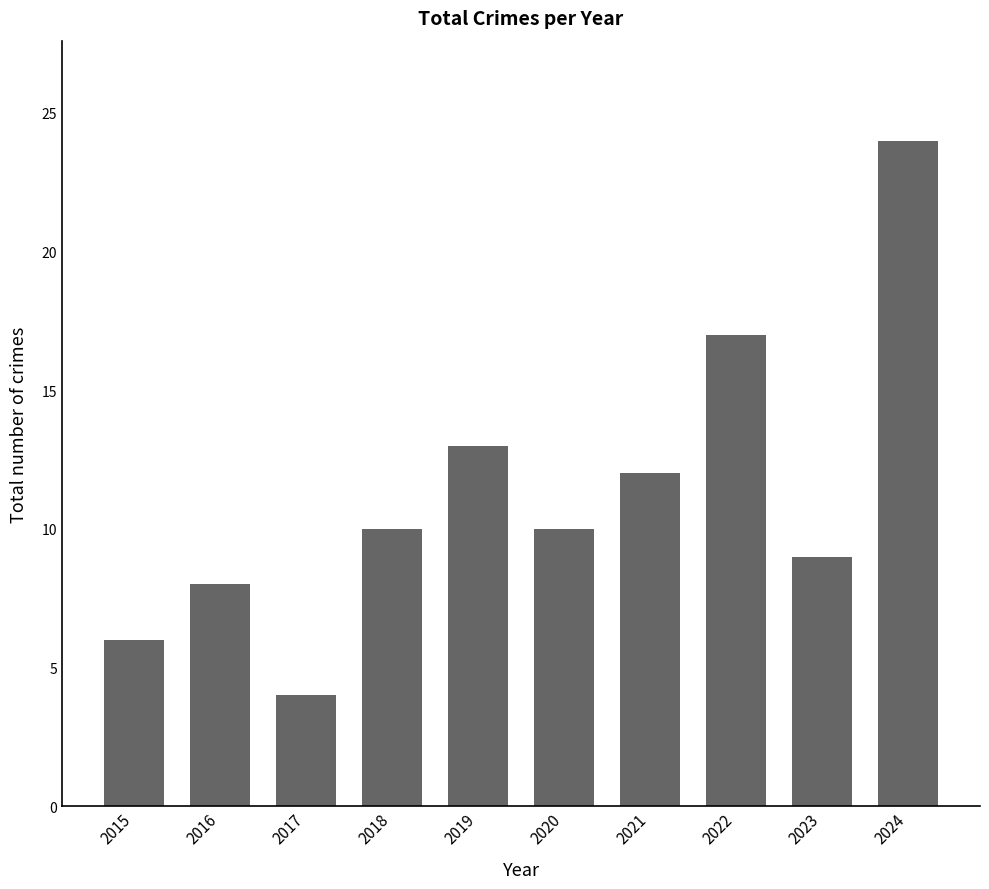

At which label is the value closest to 14?

2019